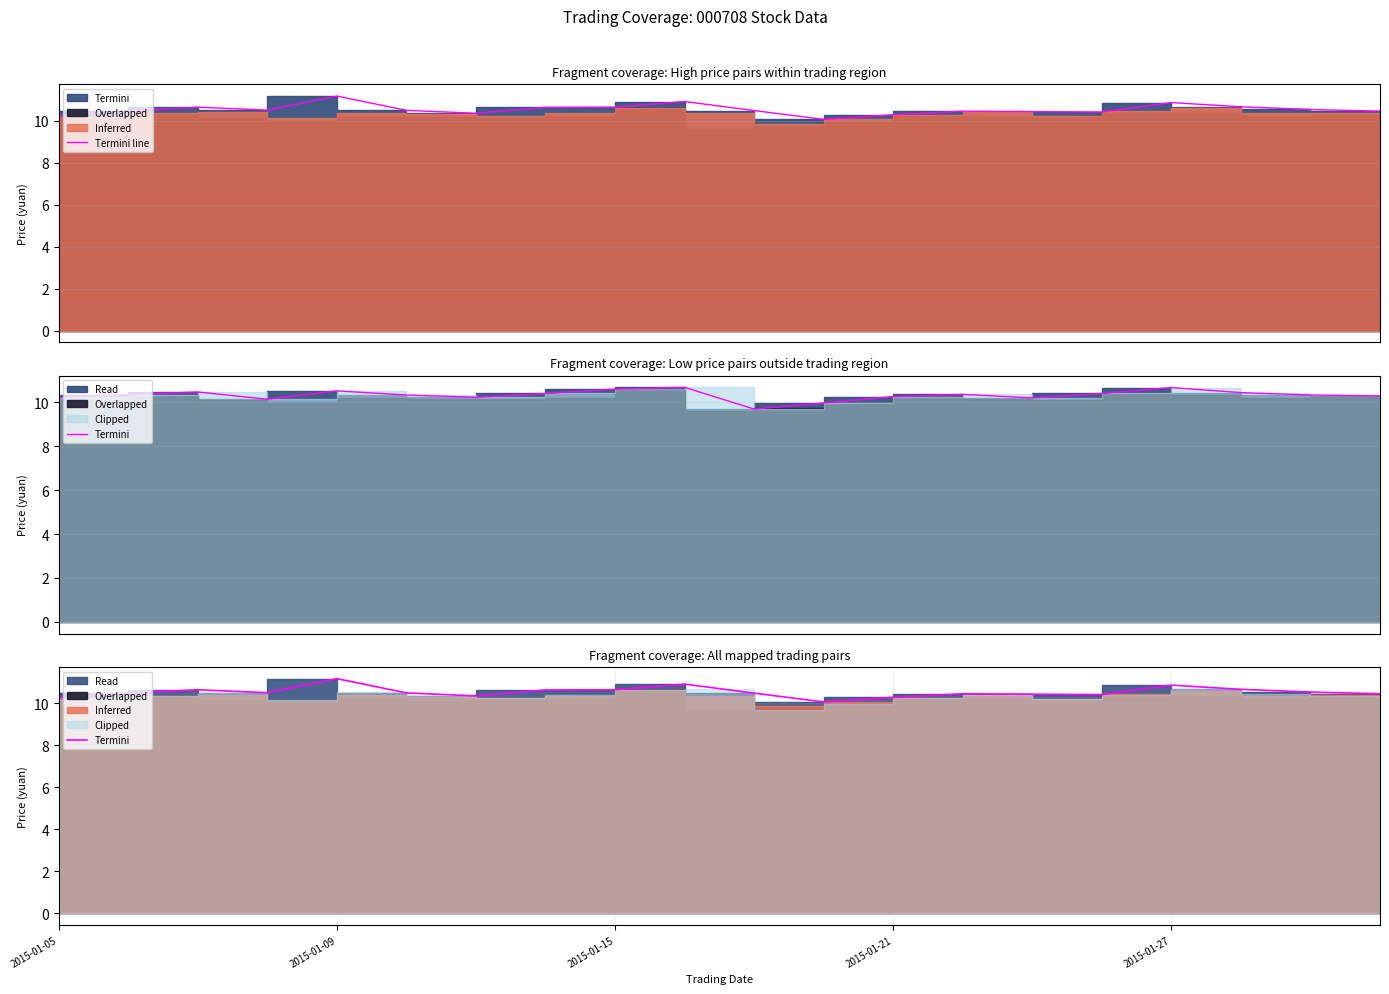

At which category is the sum across all series the highest?

2015-01-09